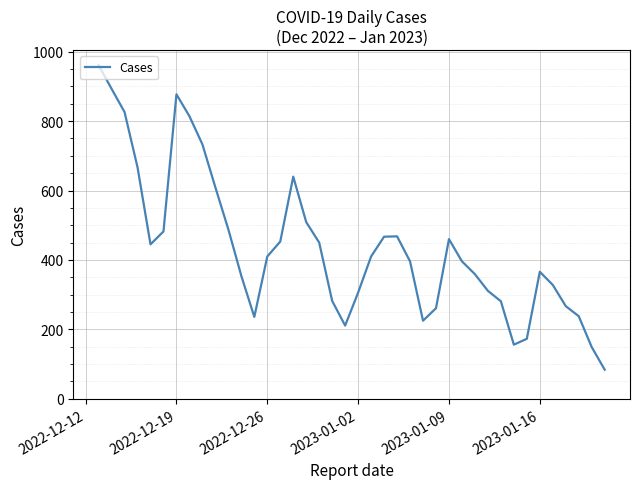

Count the number of categories in the chart.

40